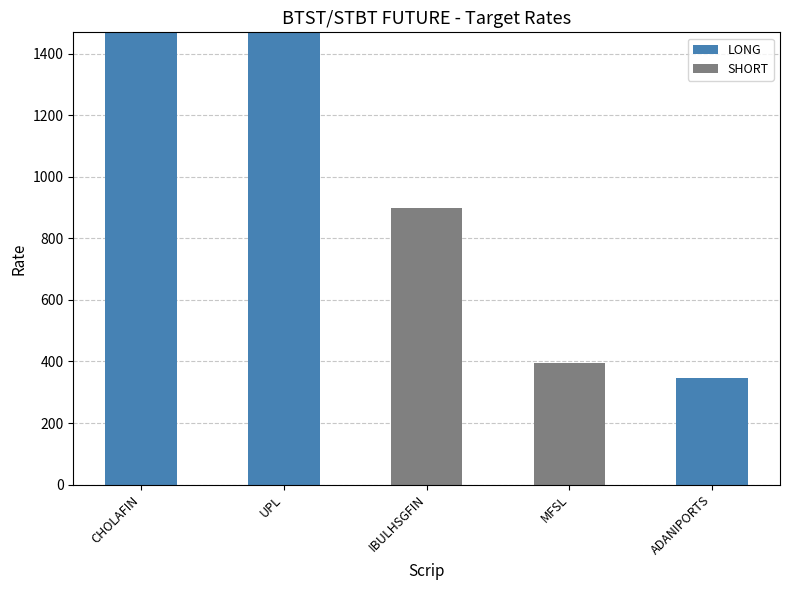

What is the sum of the LONG values at ADANIPORTS and MFSL?

345